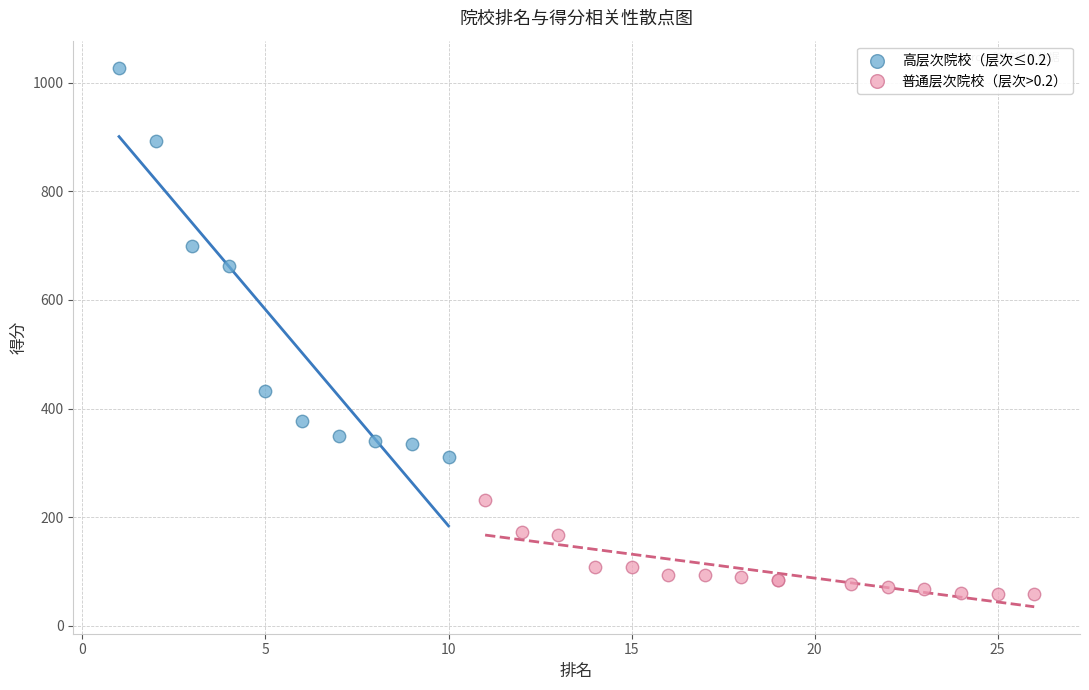

Which series has the largest Y range (max minus min)?

高层次院校（层次≤0.2）